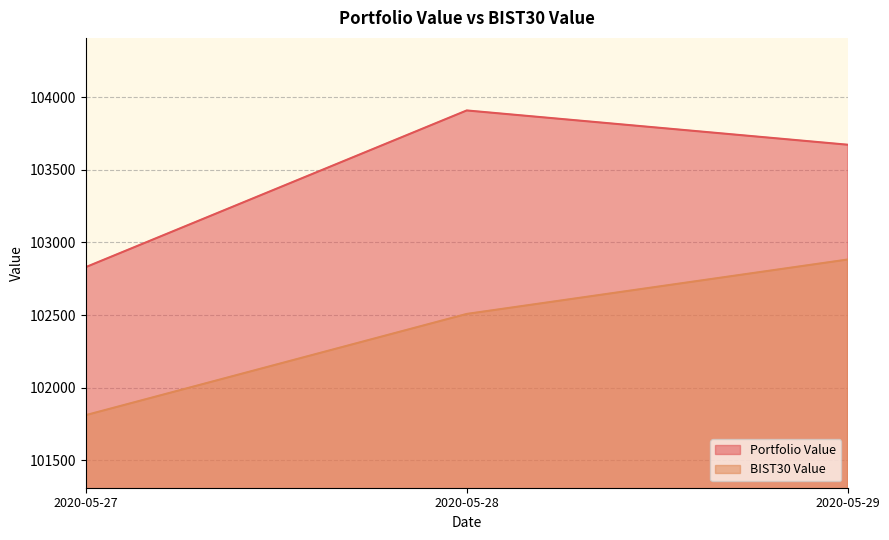

What is the value of the Portfolio Value point at the 3rd from the left?

103673.6